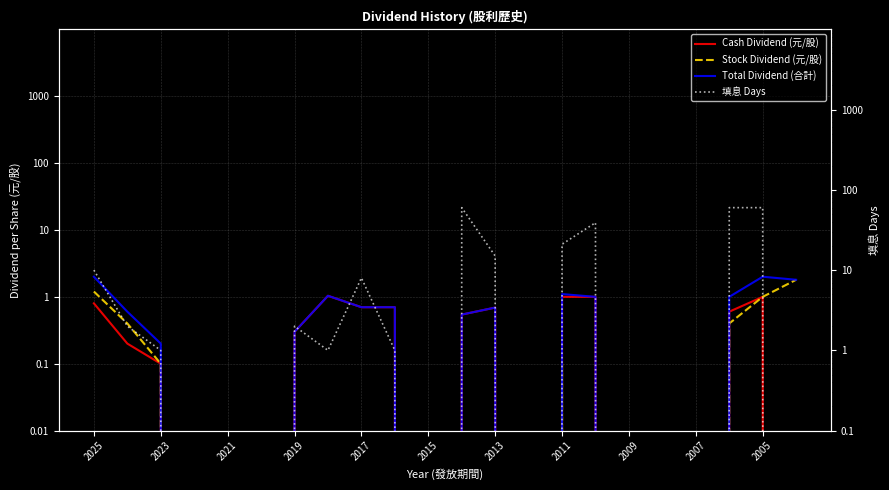

What position from the left is 19?

20